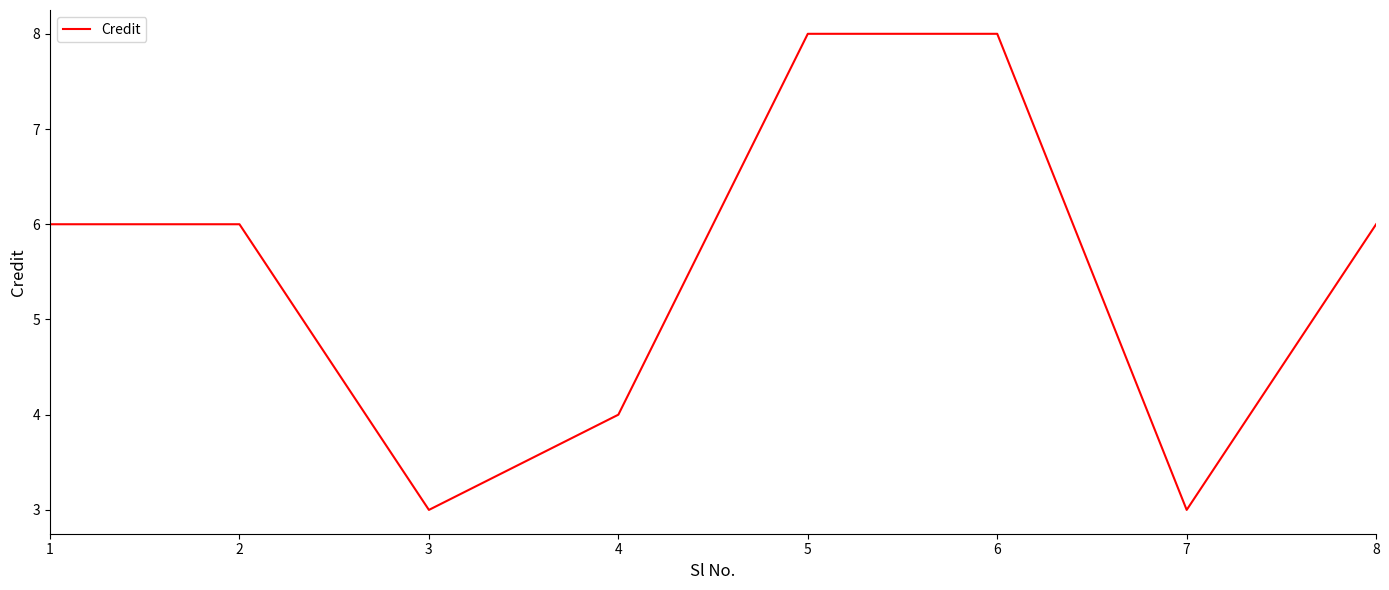

How many values are between 4 and 8?

6